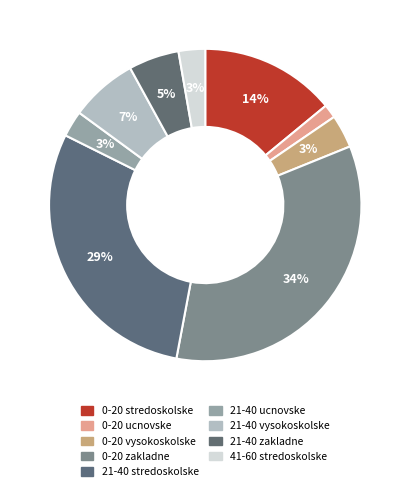

How many slices are in this pie chart?

9